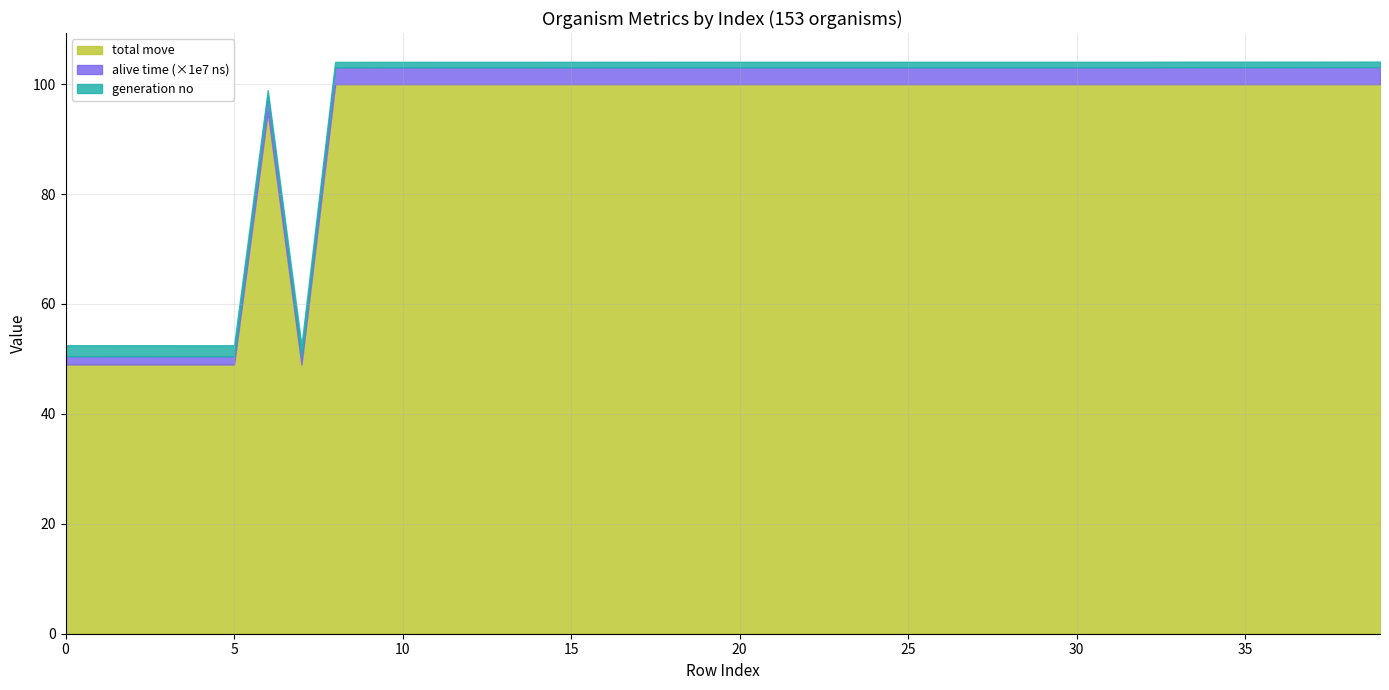

Is it true that alive_time_1e7 equals 1.1 at 32?

False